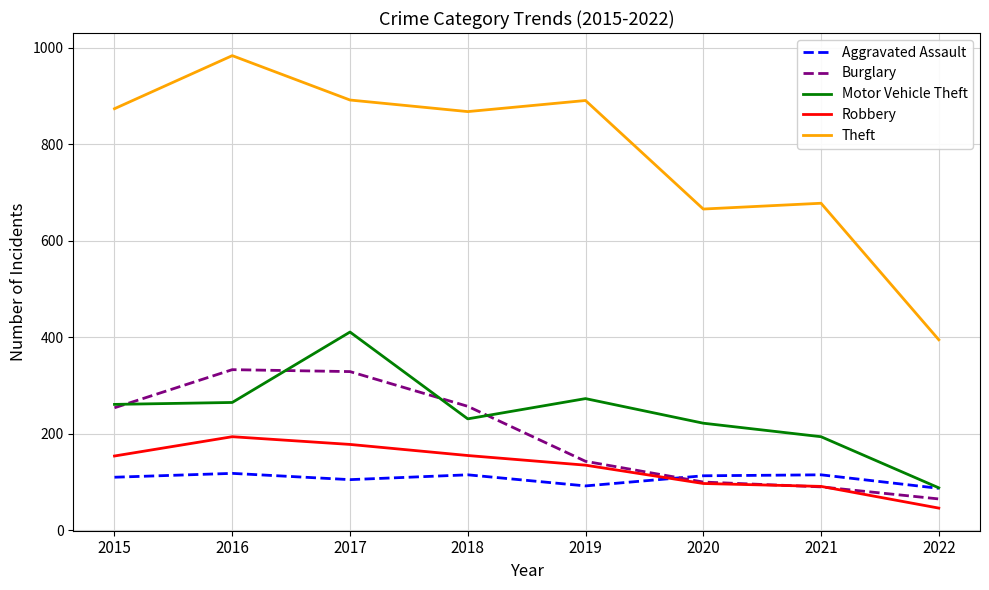

List the series in order of their peak value, highest first.

Theft, Motor Vehicle Theft, Burglary, Robbery, Aggravated Assault